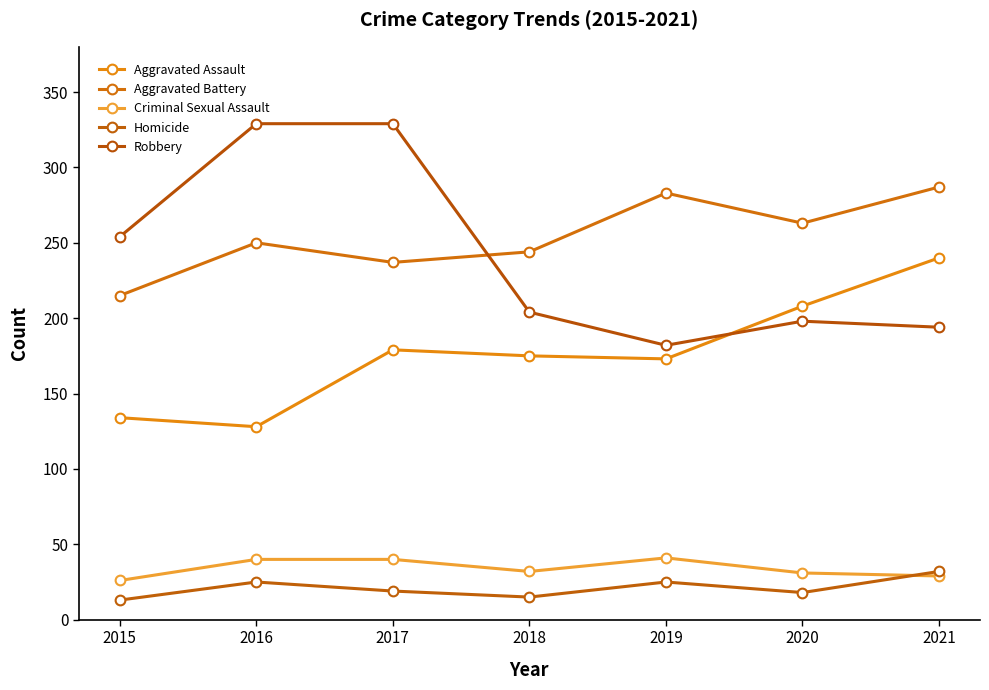

True or false: Aggravated Battery and Criminal Sexual Assault cross at least once.

False